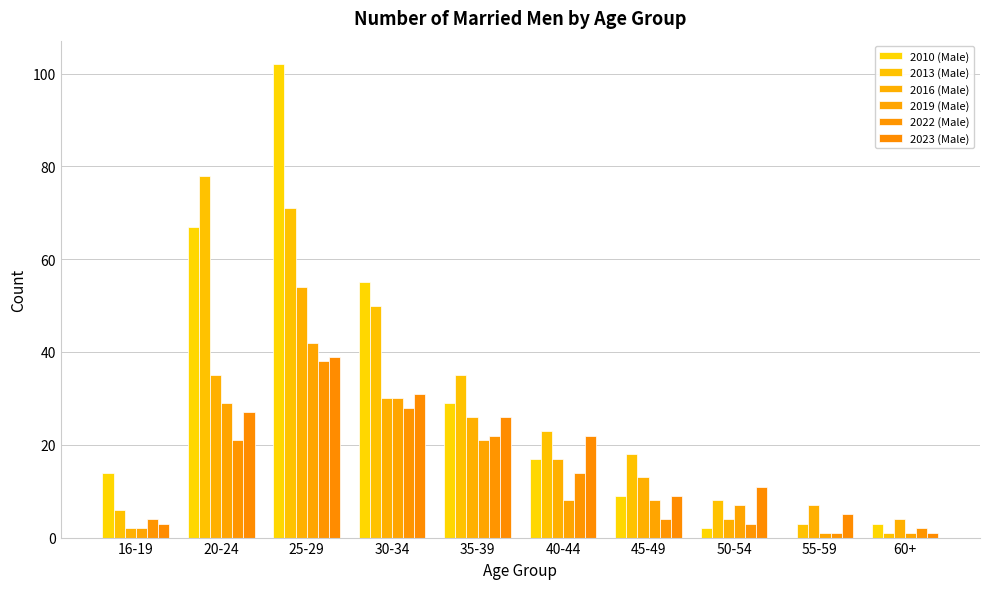

Does the chart contain stacked bars?

No